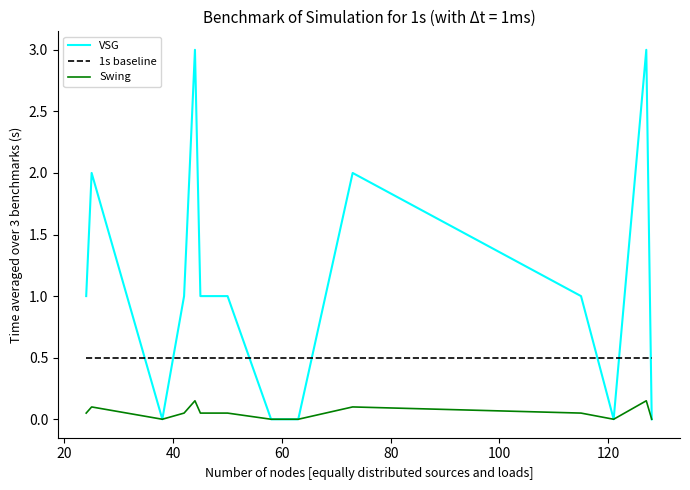

Rank the series by their average value, from lowest to highest.

Swing, 1s baseline, VSG